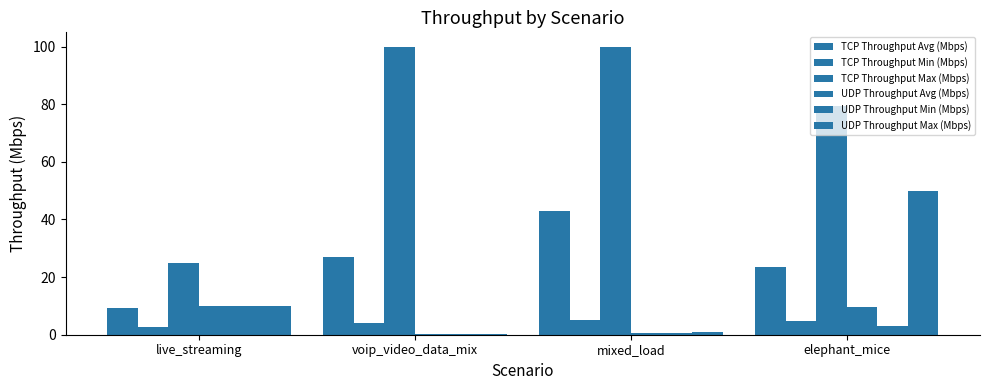

How many values in the UDP Throughput Avg (Mbps) series exceed 9?

2